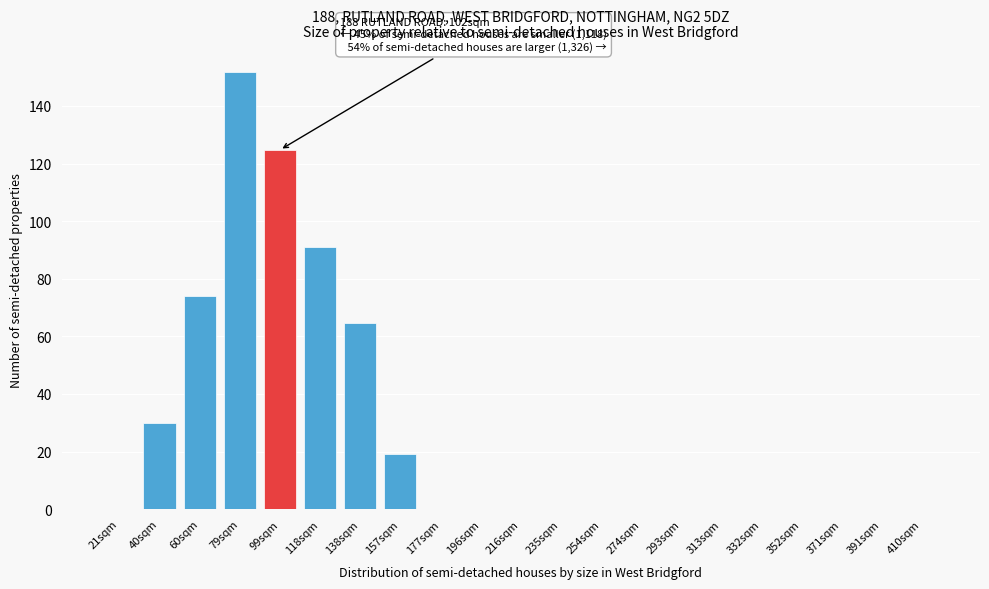

Reading left to right, extract all data points from this chart.

21sqm=0.0	40sqm=29.9	60sqm=74.1	79sqm=151.8	99sqm=124.7	118sqm=90.8	138sqm=64.5	157sqm=19.1	177sqm=0.0	196sqm=0.0	216sqm=0.0	235sqm=0.0	254sqm=0.0	274sqm=0.0	293sqm=0.0	313sqm=0.0	332sqm=0.0	352sqm=0.0	371sqm=0.0	391sqm=0.0	410sqm=0.0